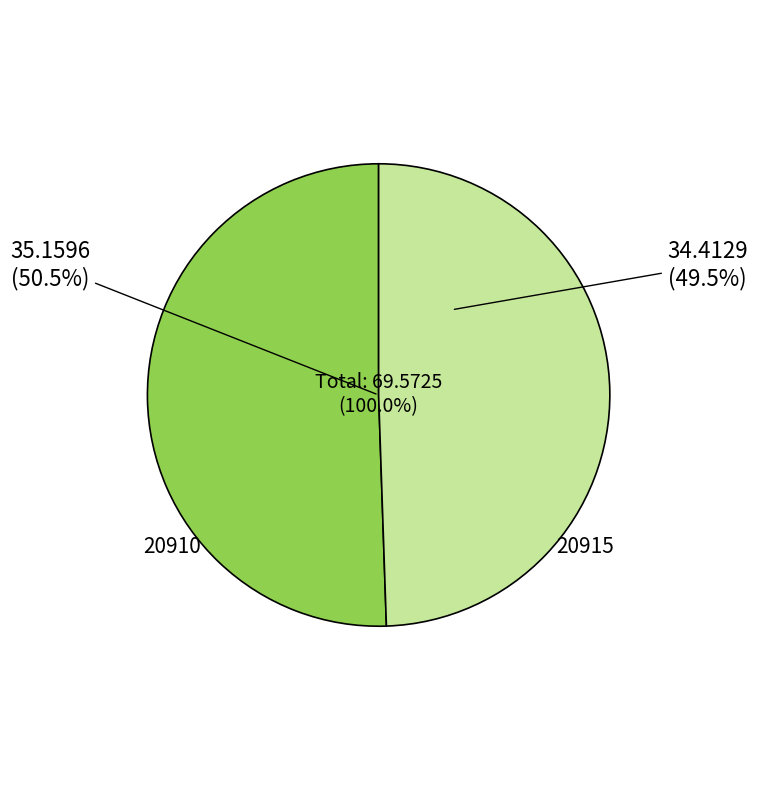

True or false: 20915 accounts for 49% of the total.

True